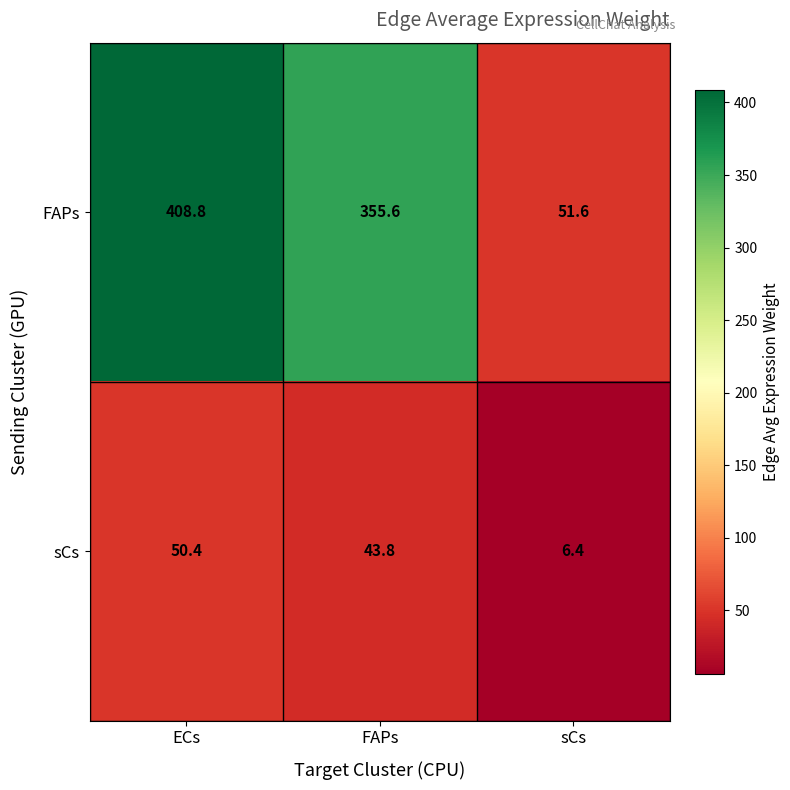

How many data points does each series have?

3